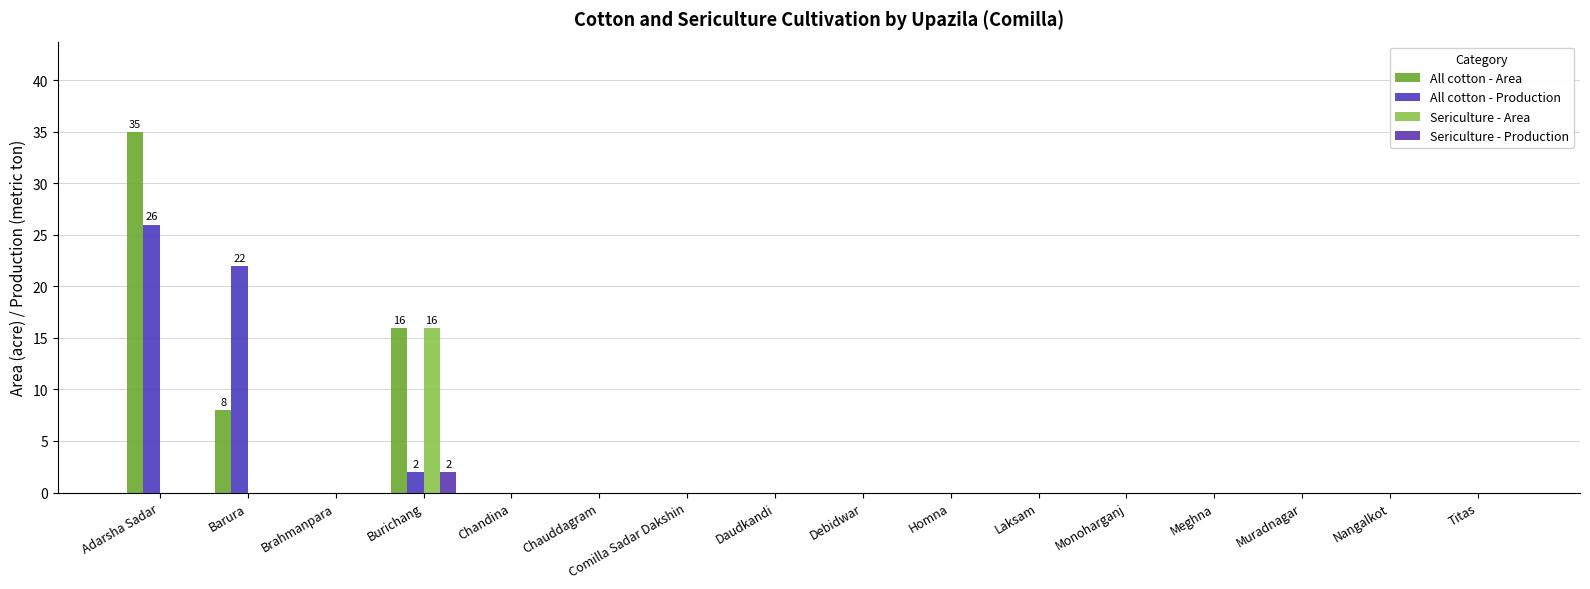

Which series changed the most between Burichang and Muradnagar?

All cotton - Area